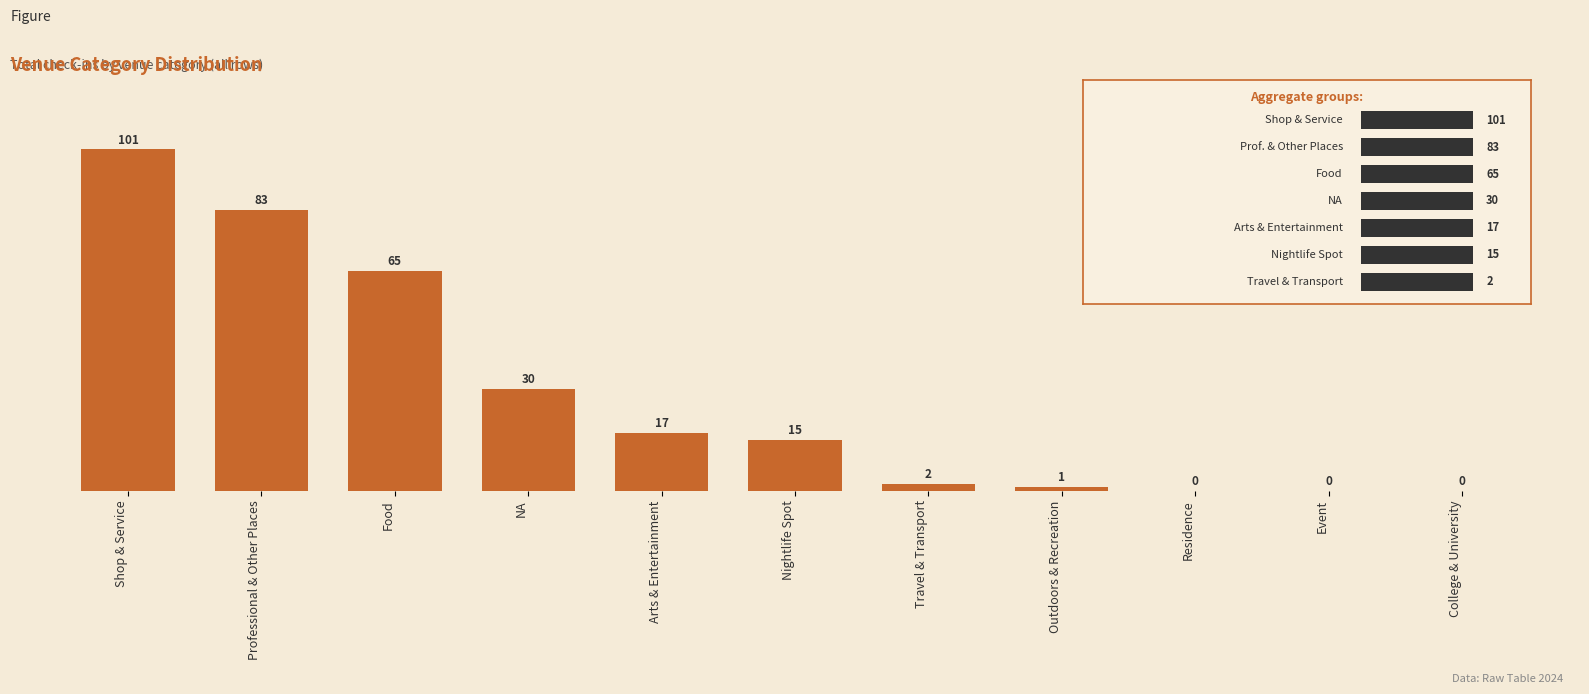

What is the ratio of the value at Arts & Entertainment to the value at Food?

0.3